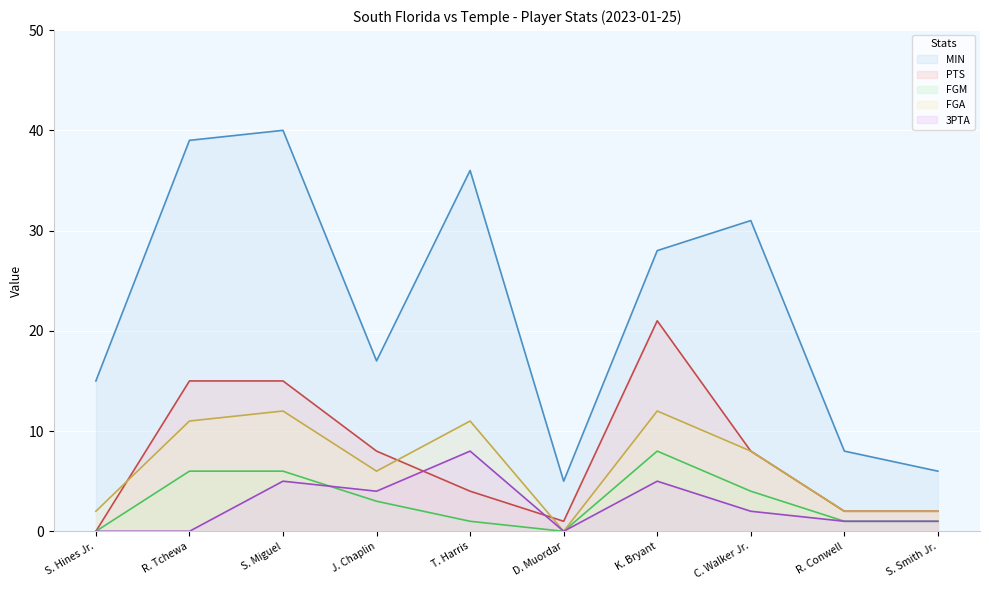

Which label corresponds to the smallest value in the chart?

S. Hines Jr.